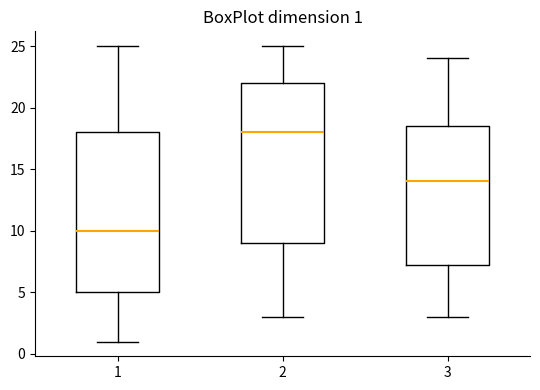

Which box has the highest median line?

2